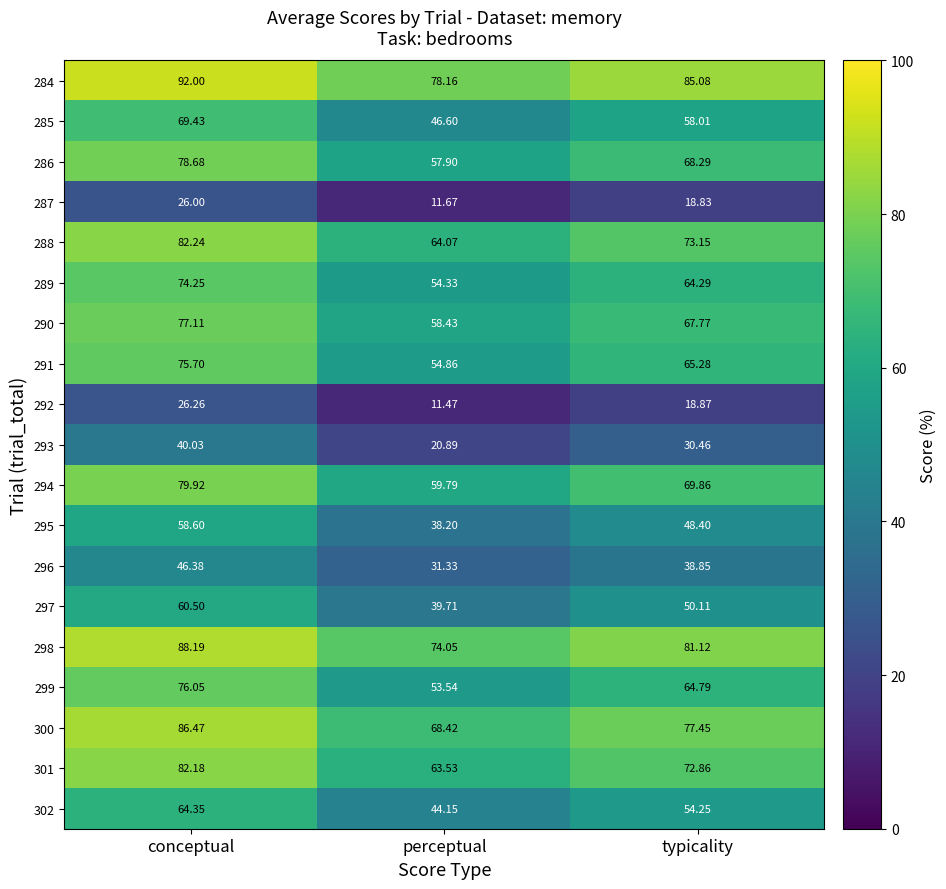

Which series changed the most between perceptual and typicality?

285